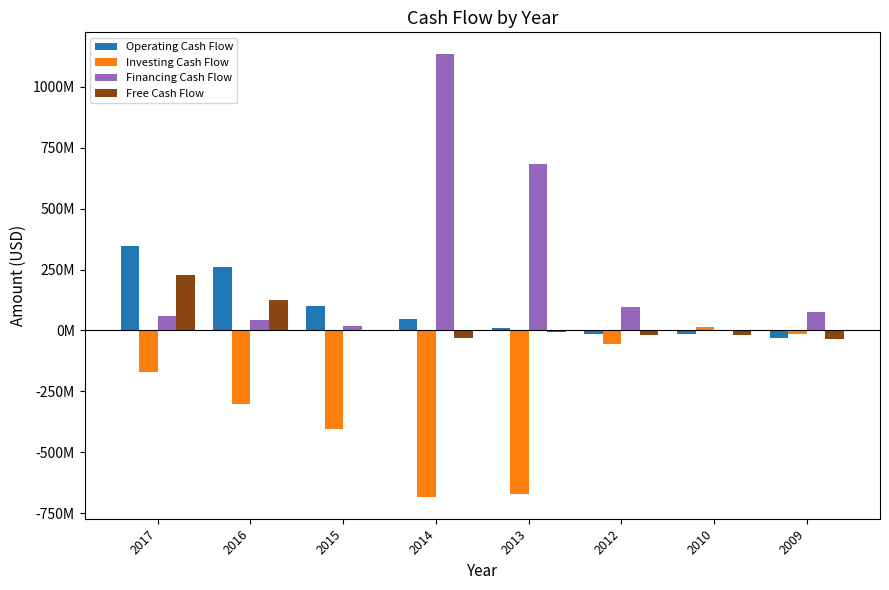

Reading right to left, list all the values displayed in this chart.

Operating Cash Flow: -30128000	-15335000	-13774000	11214000	46263000	102003000	258637000	348655000
Investing Cash Flow: -14527000	12167000	-56195000	-670118000	-682633000	-404167000	-300147000	-168885000
Financing Cash Flow: 76704000	-326000	96978000	685537000	1133610000	19455000	44109000	59681000
Free Cash Flow: -34357000	-18997000	-18773000	-4684000	-29462000	-1643000	124970000	227842000